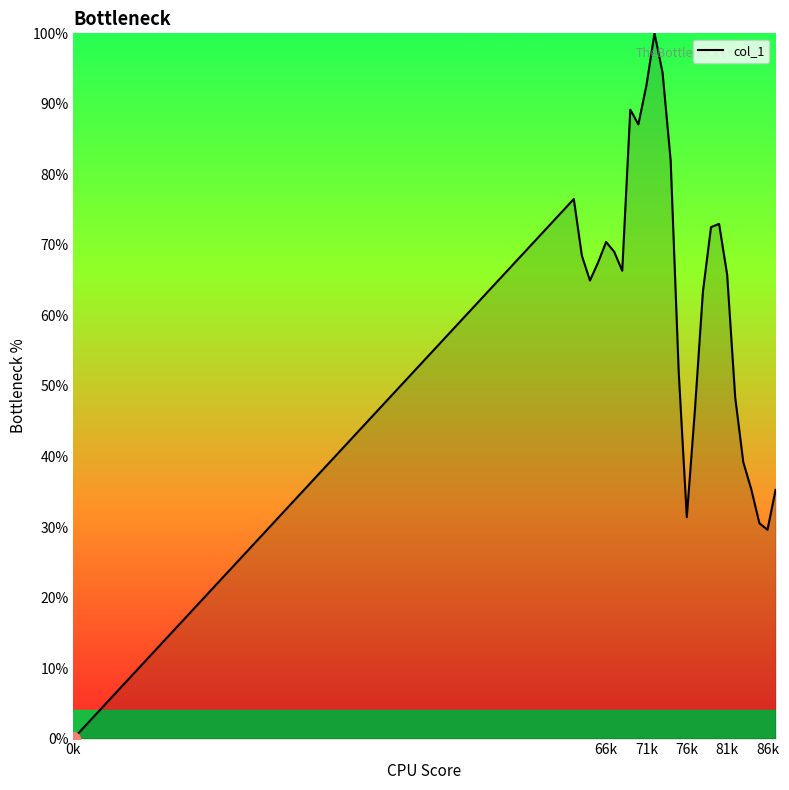

What is the greatest value displayed?

100.0